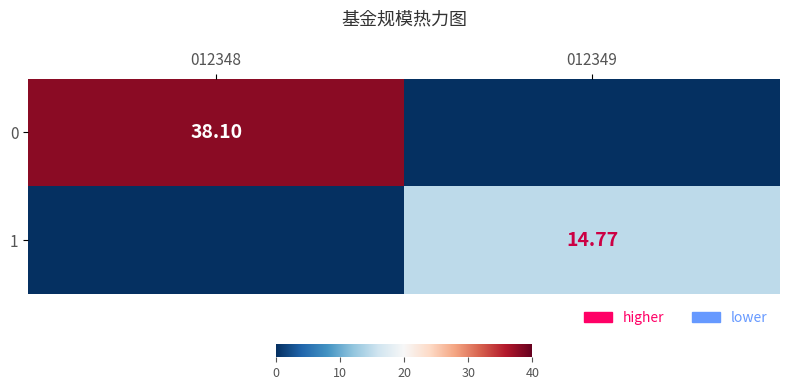

Rank the series by their average value, from lowest to highest.

1, 0